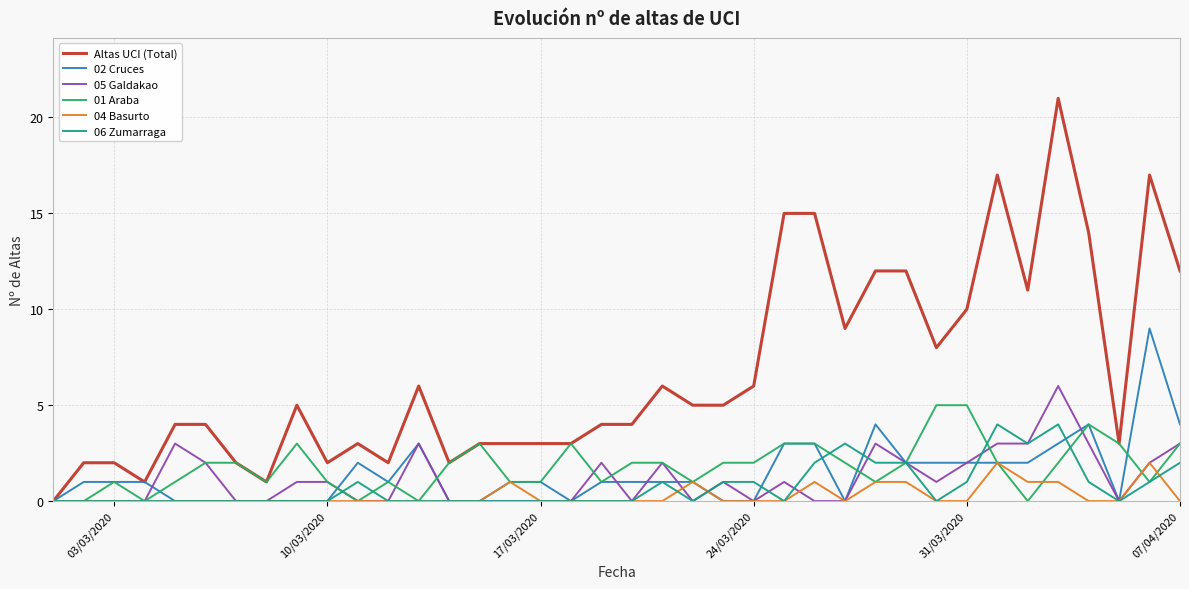

Which series has the widest spread of values?

Altas UCI (Total)